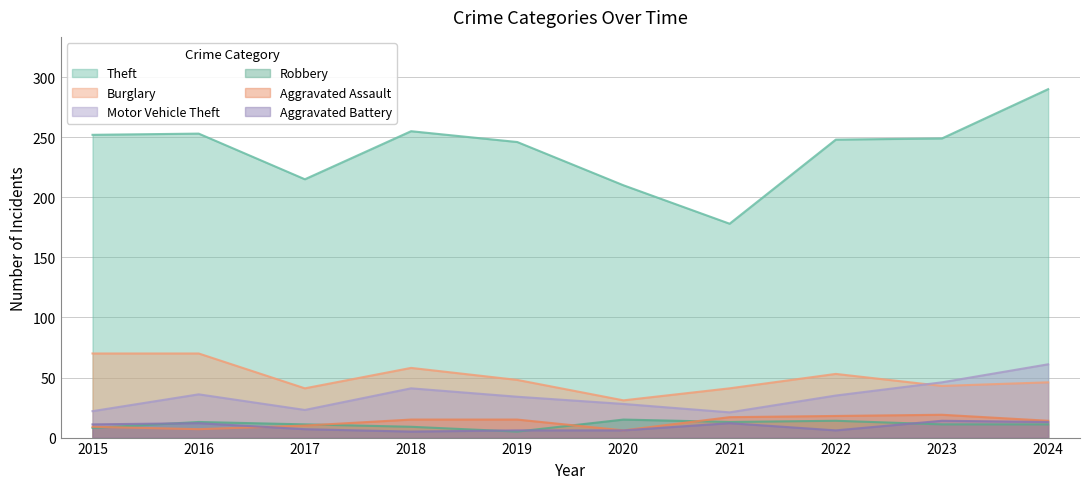

At which label is Robbery closest to 10?

2017